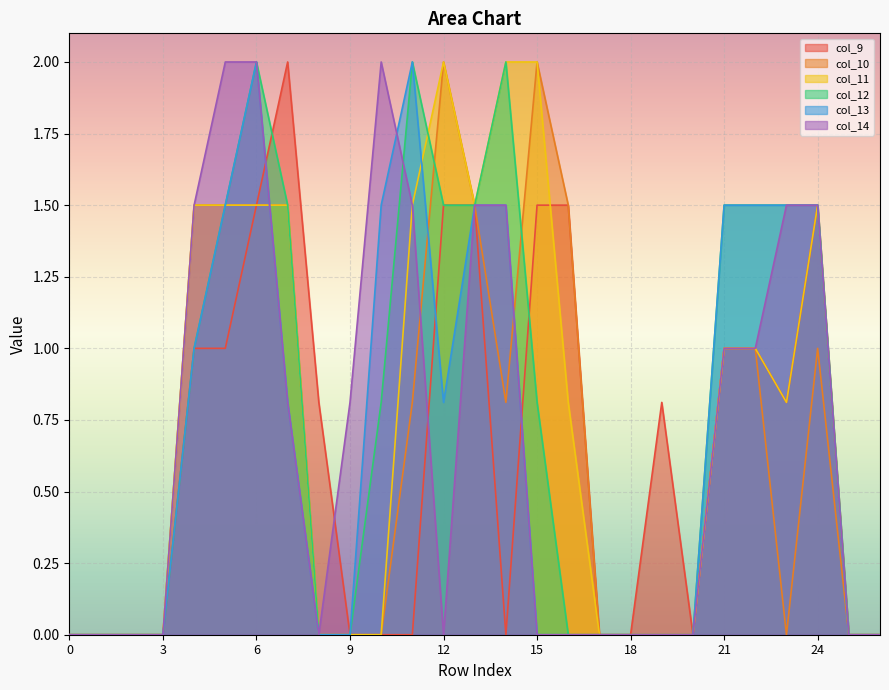

What is the maximum value shown in the chart?

2.0